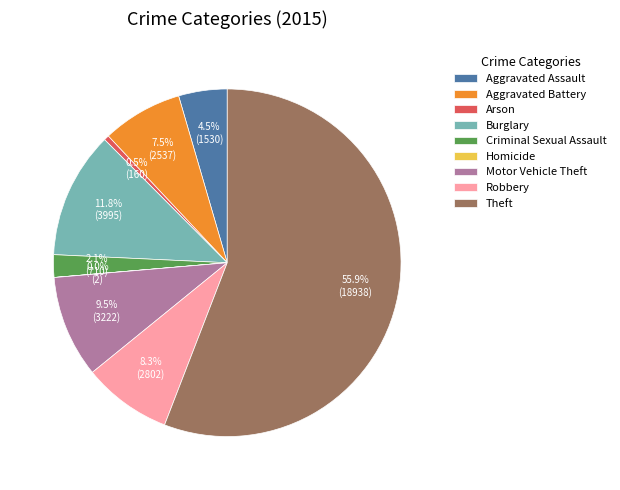

What is the ratio of the value at Burglary to the value at Aggravated Assault?

2.6